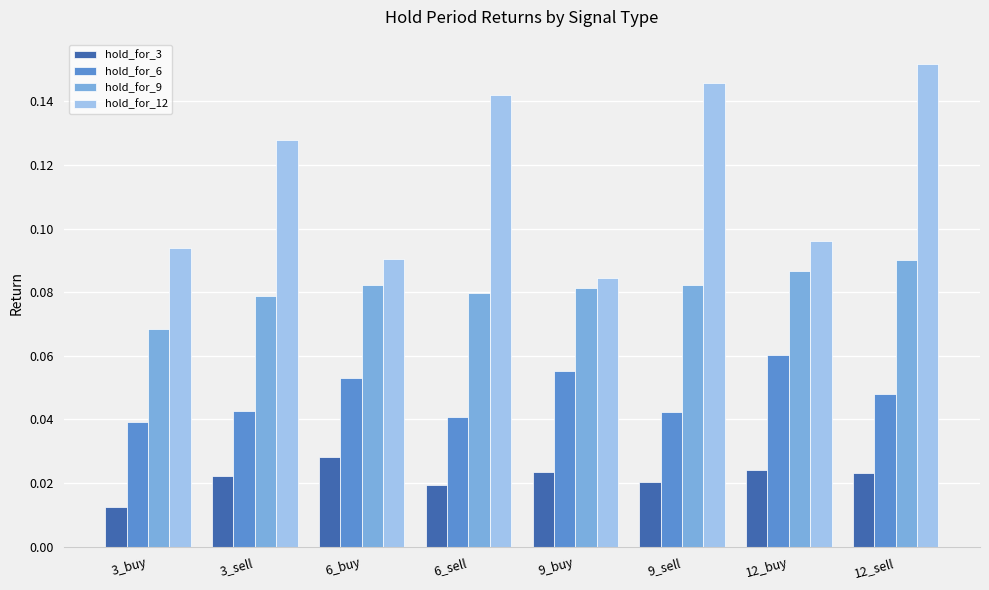

Which label corresponds to the largest value in the chart?

12_sell